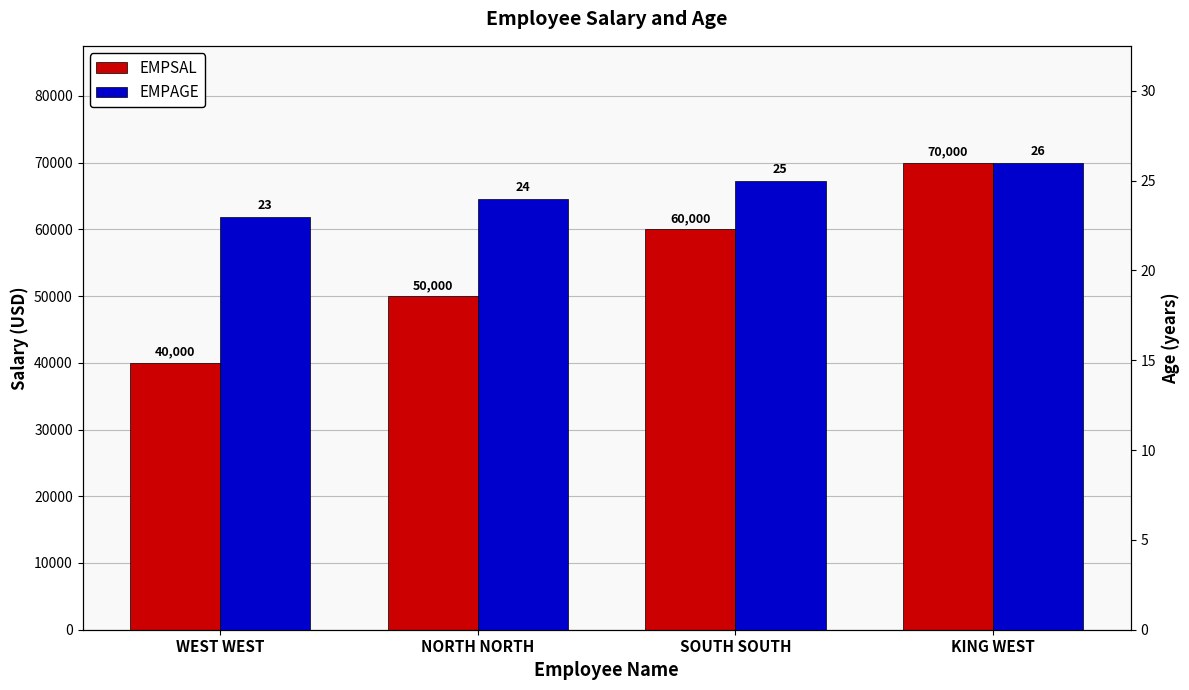

What is the difference between the second highest and second lowest values in the EMPAGE series?

1